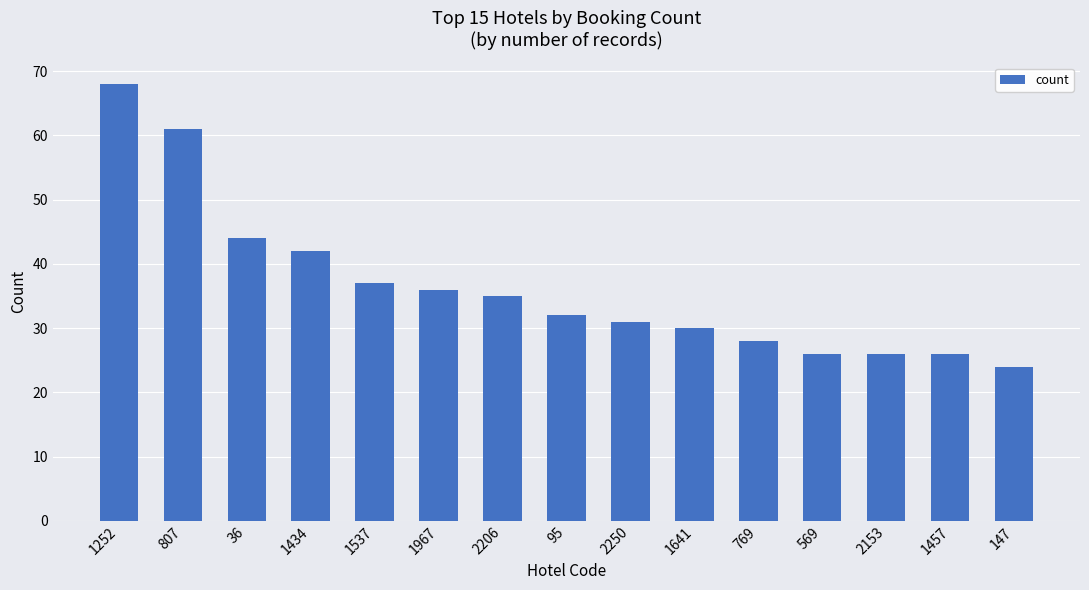

What is the difference between the values at 95 and 1434?

10